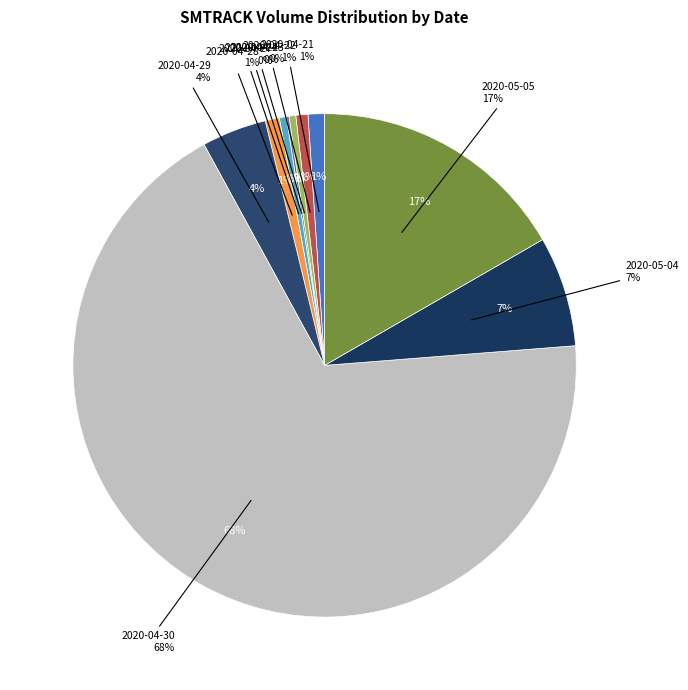

Rank the categories by value from lowest to highest.

2020-04-24, 2020-04-23, 2020-04-27, 2020-04-22, 2020-04-28, 2020-04-21, 2020-04-29, 2020-05-04, 2020-05-05, 2020-04-30